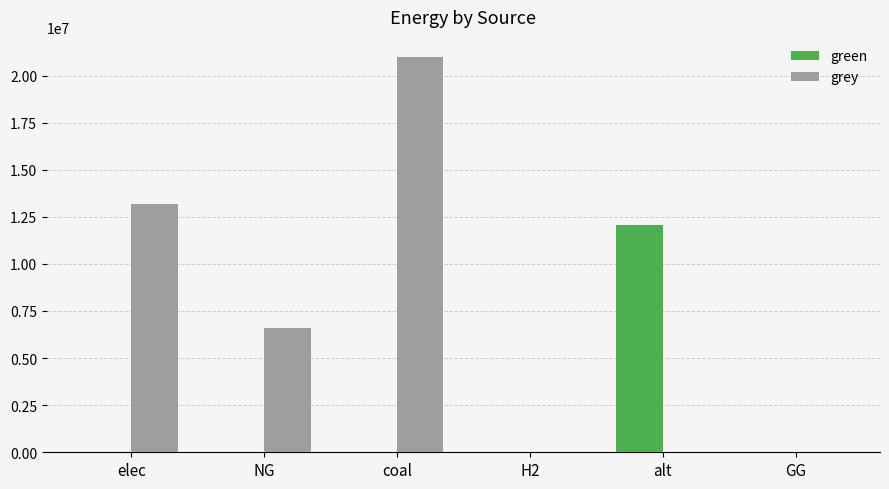

True or false: green has a value of 0.0 at NG.

True